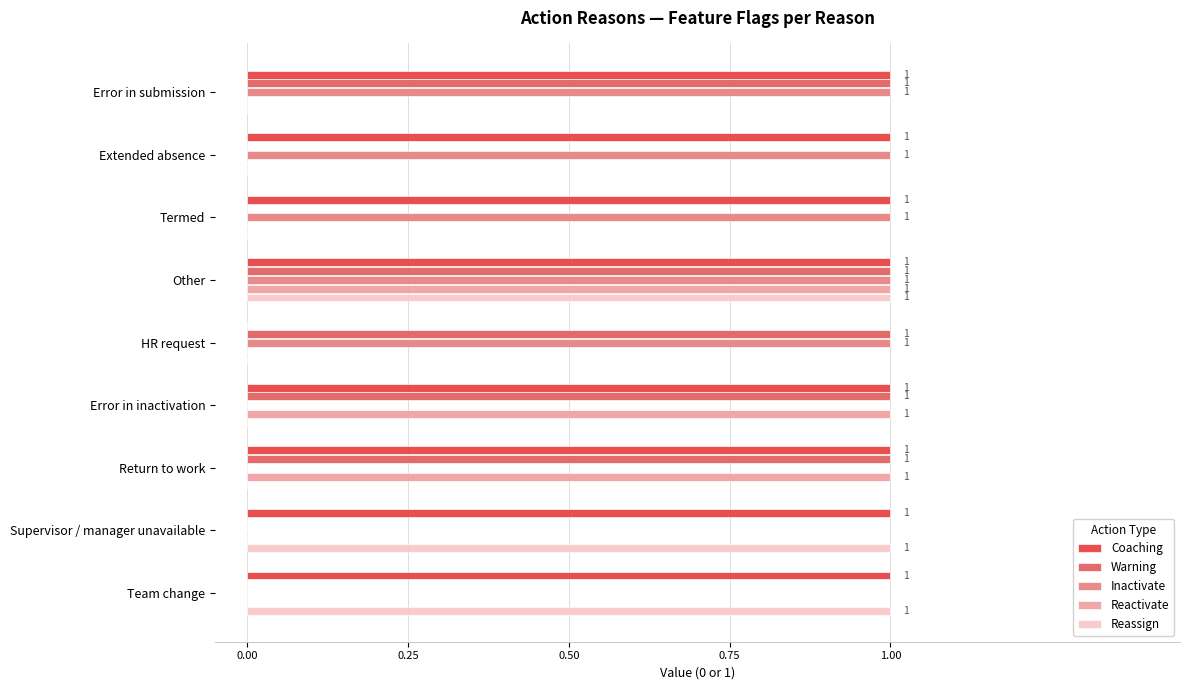

Between Error in submission and HR request, which series saw the biggest shift?

Coaching